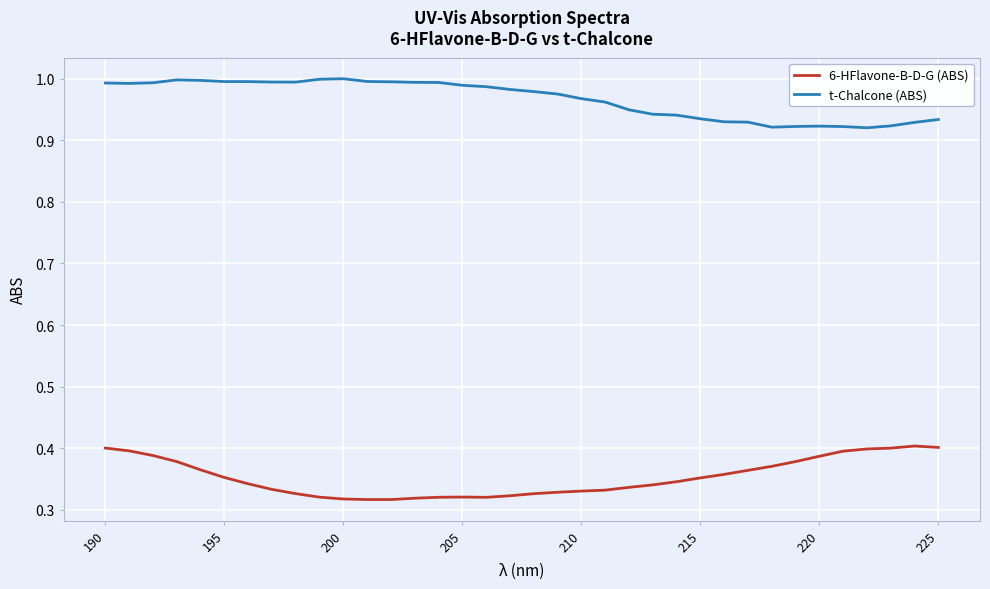

At how many categories does at least one series exceed 0?

36